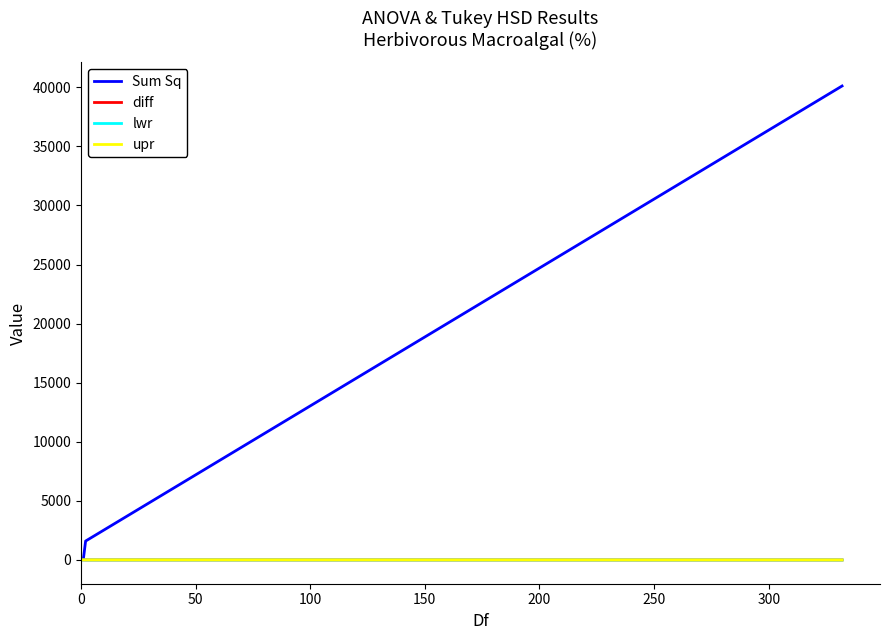

Which series has the largest range (max minus min)?

Sum Sq